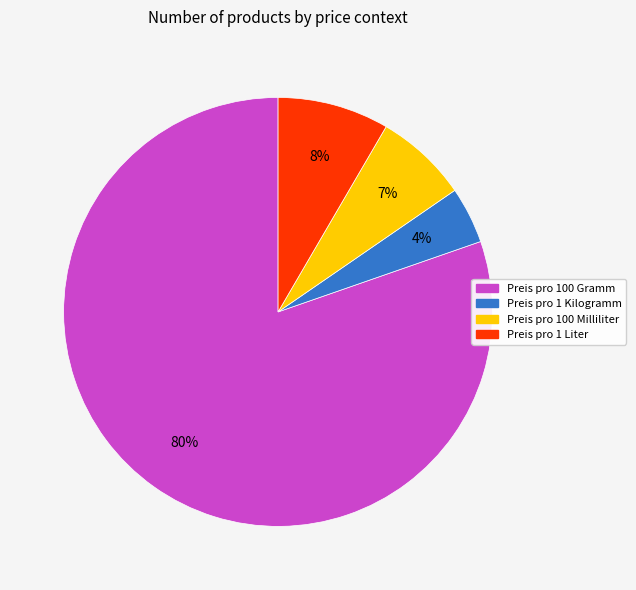

Does any single category account for the majority?

Yes